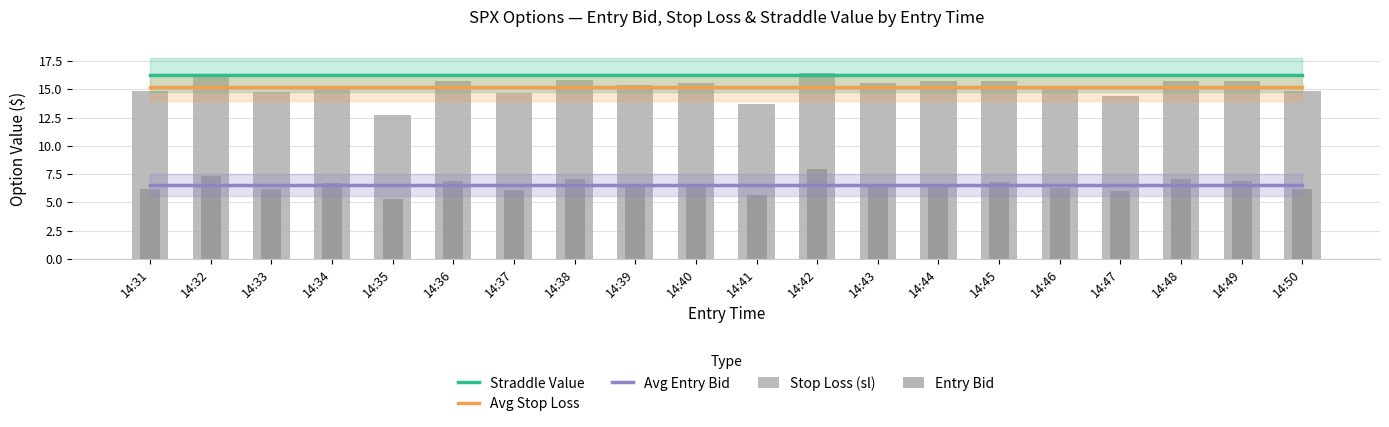

Rank the categories by Straddle Value value from highest to lowest.

14:31, 14:32, 14:33, 14:34, 14:35, 14:36, 14:37, 14:38, 14:39, 14:40, 14:41, 14:42, 14:43, 14:44, 14:45, 14:46, 14:47, 14:48, 14:49, 14:50